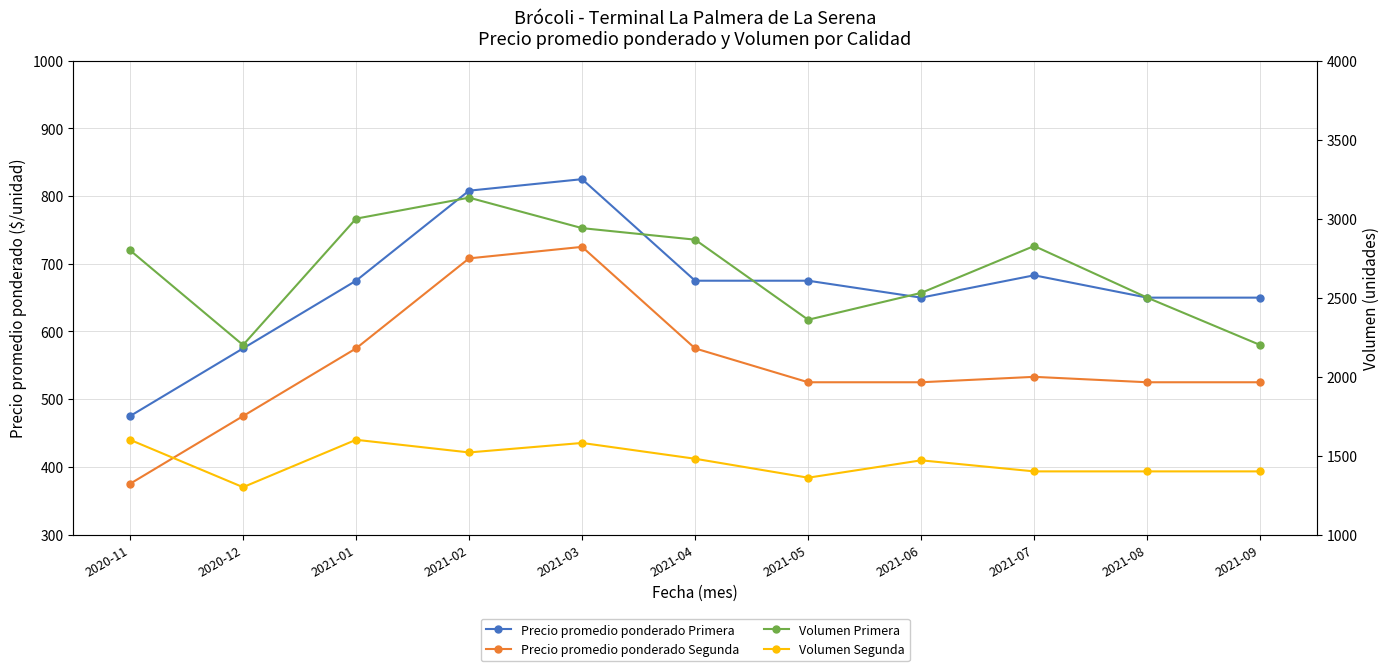

In Volumen Primera, how many points are higher than both neighbors (excluding endpoints)?

2